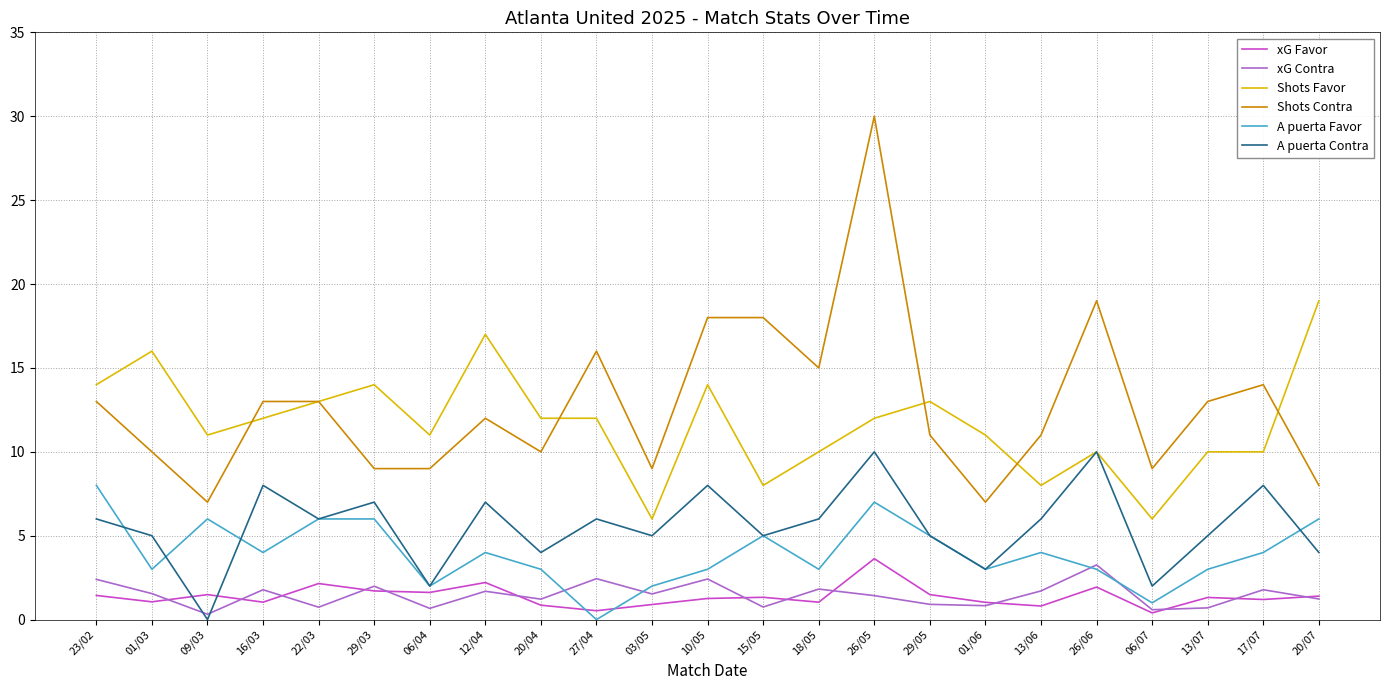

Which series has the widest spread of values?

Shots Contra